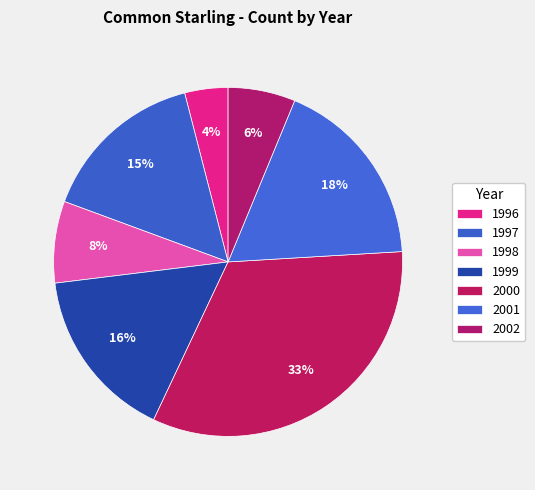

To the nearest percent, what portion does 1996 represent?

4%